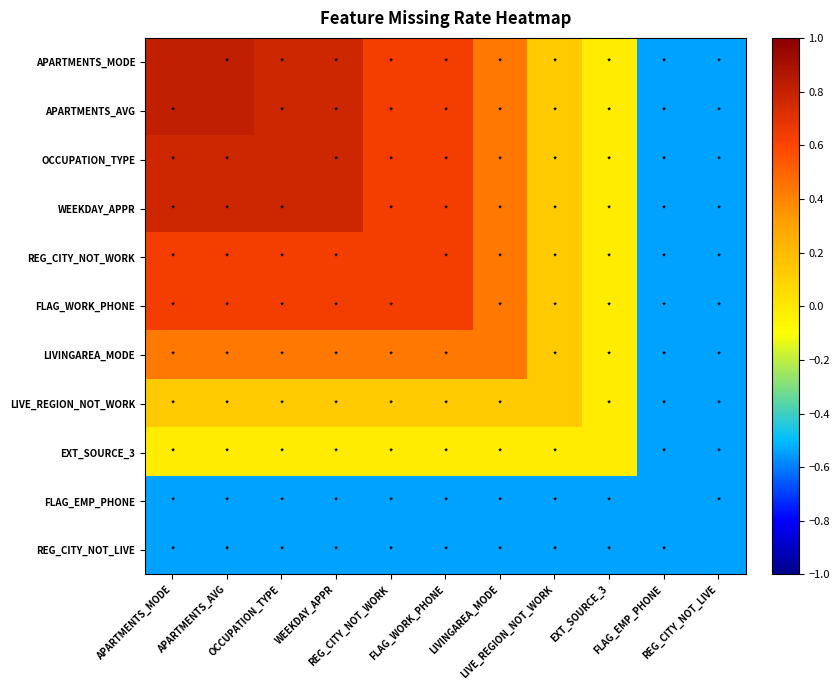

At how many categories does at least one series exceed 0?

8